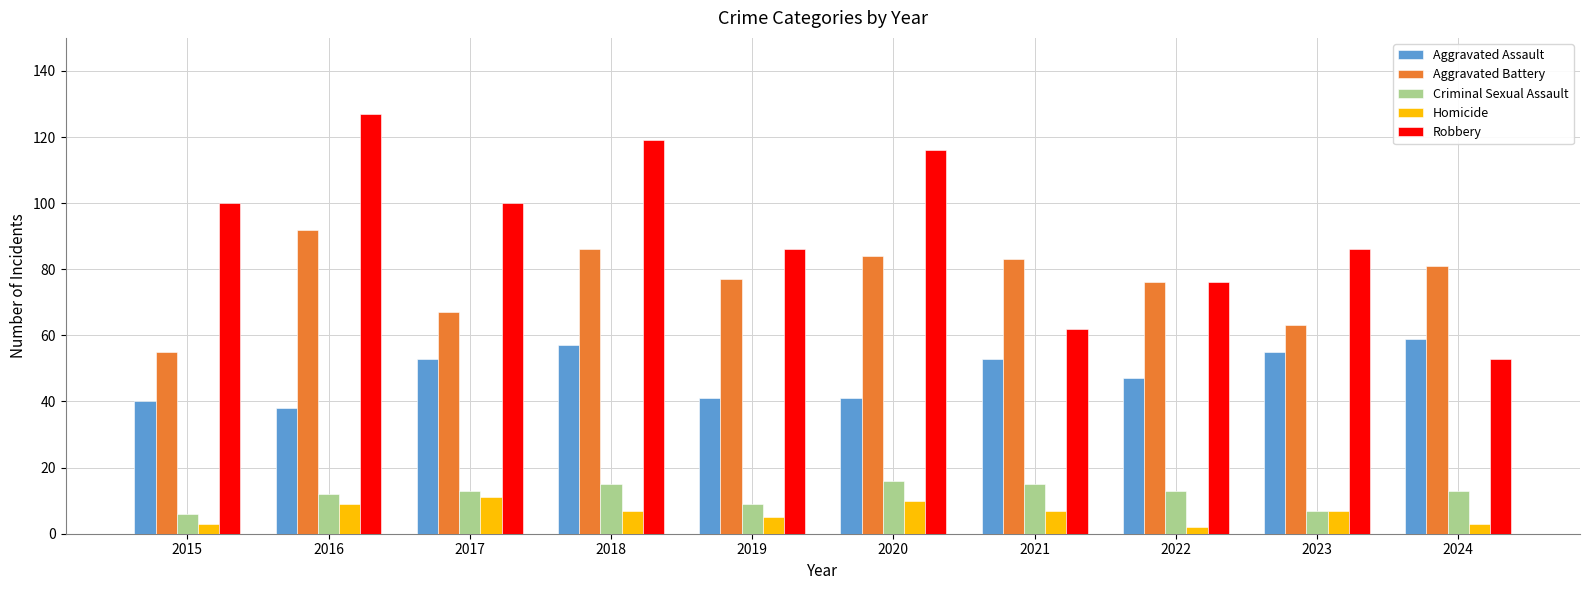

Are the bars horizontal?

No